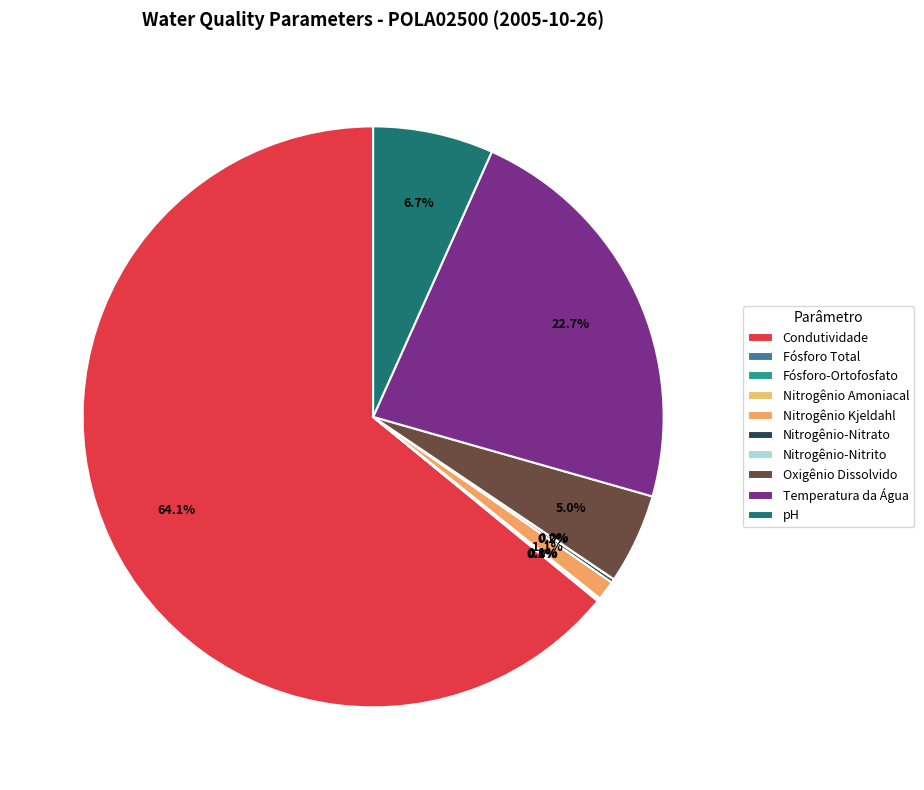

Rank the categories by value from highest to lowest.

Condutividade, Temperatura da Água, pH, Oxigênio Dissolvido, Nitrogênio Kjeldahl, Nitrogênio-Nitrato, Nitrogênio Amoniacal, Fósforo Total, Fósforo-Ortofosfato, Nitrogênio-Nitrito